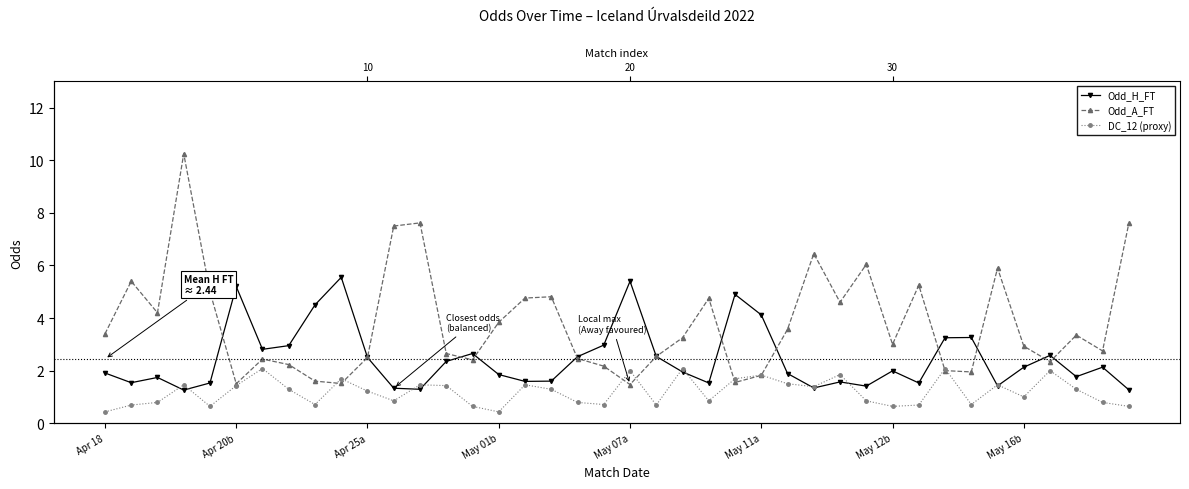

What is the difference between the maximum and minimum values in the Odd_A_FT series?

8.8